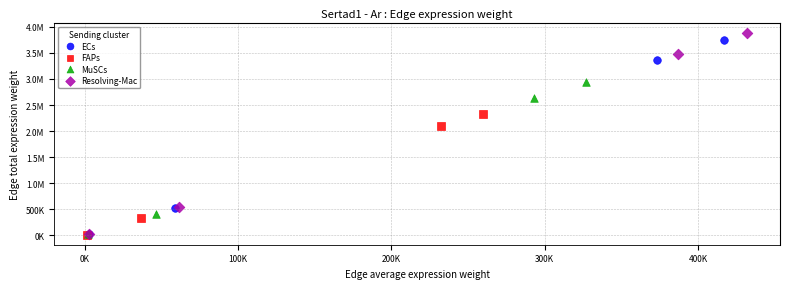

What are all the series names shown in the legend?

ECs, FAPs, MuSCs, Resolving-Mac